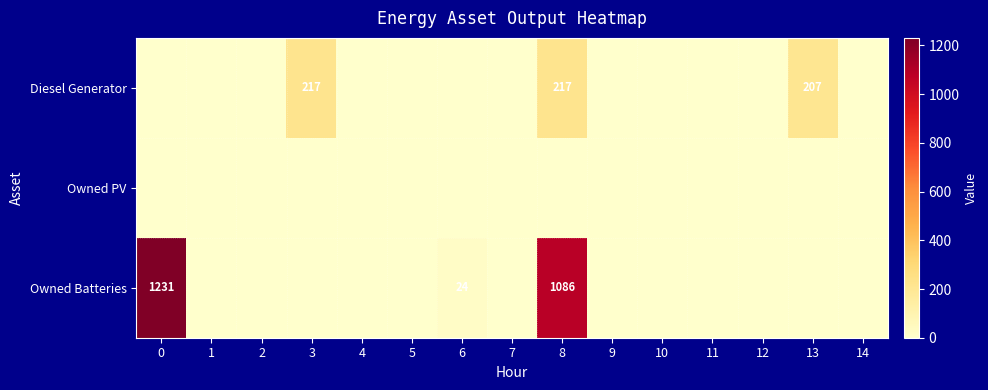

The Owned Batteries series shows 623 at 5. True or false?

False